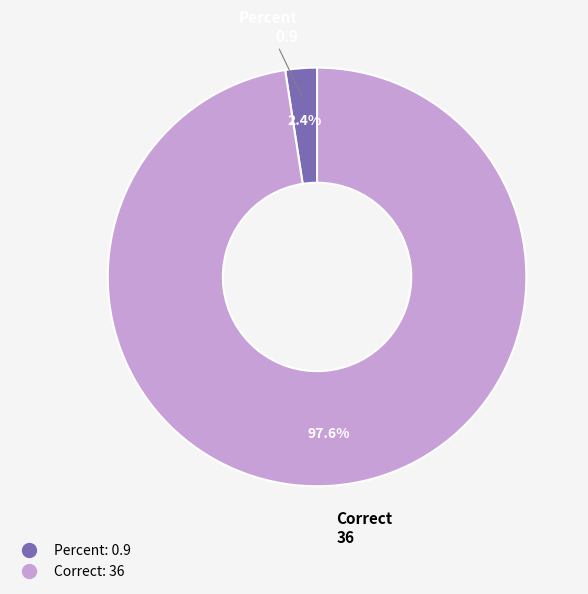

To the nearest percent, what is the average slice percentage?

50%